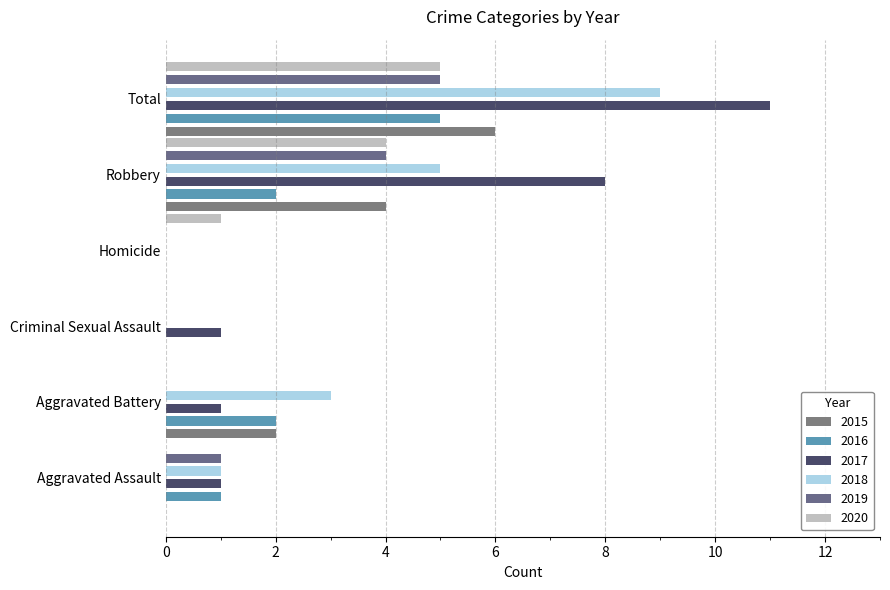

How many 2019 values are between 0 and 4?

5